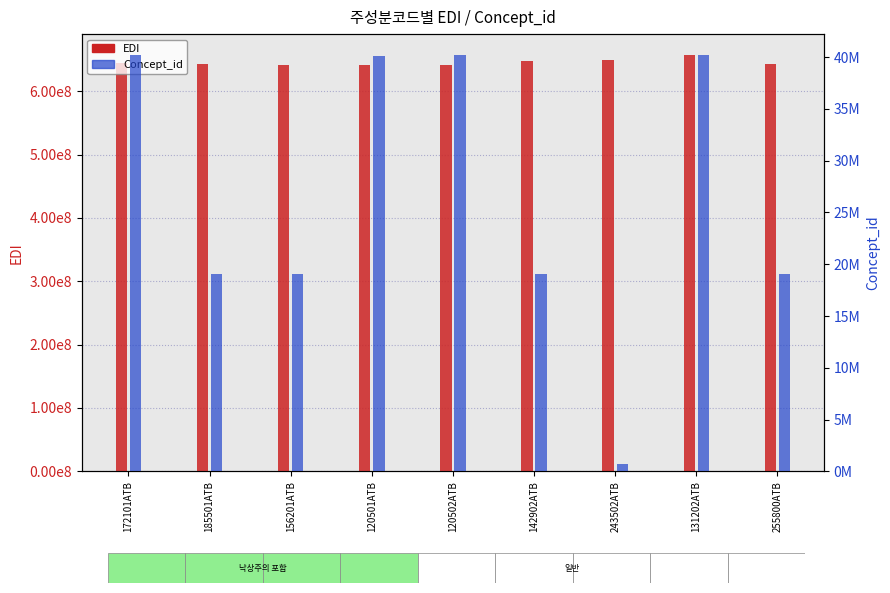

How many categories are shown in the chart?

9